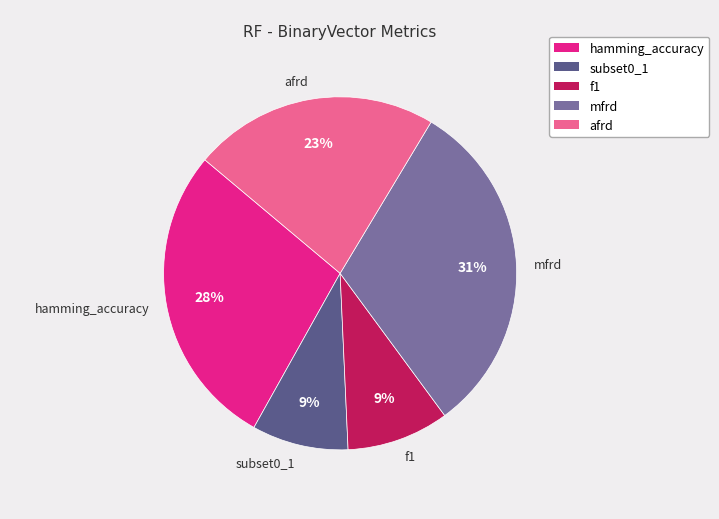

True or false: mfrd accounts for 31% of the total.

True